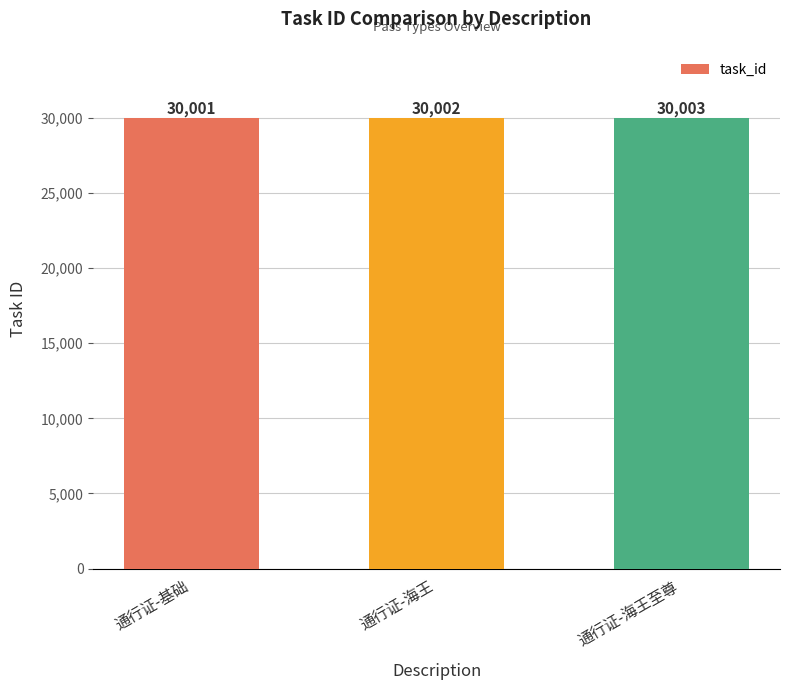

Between 通行证-海王至尊 and 通行证-基础, which is larger?

通行证-海王至尊